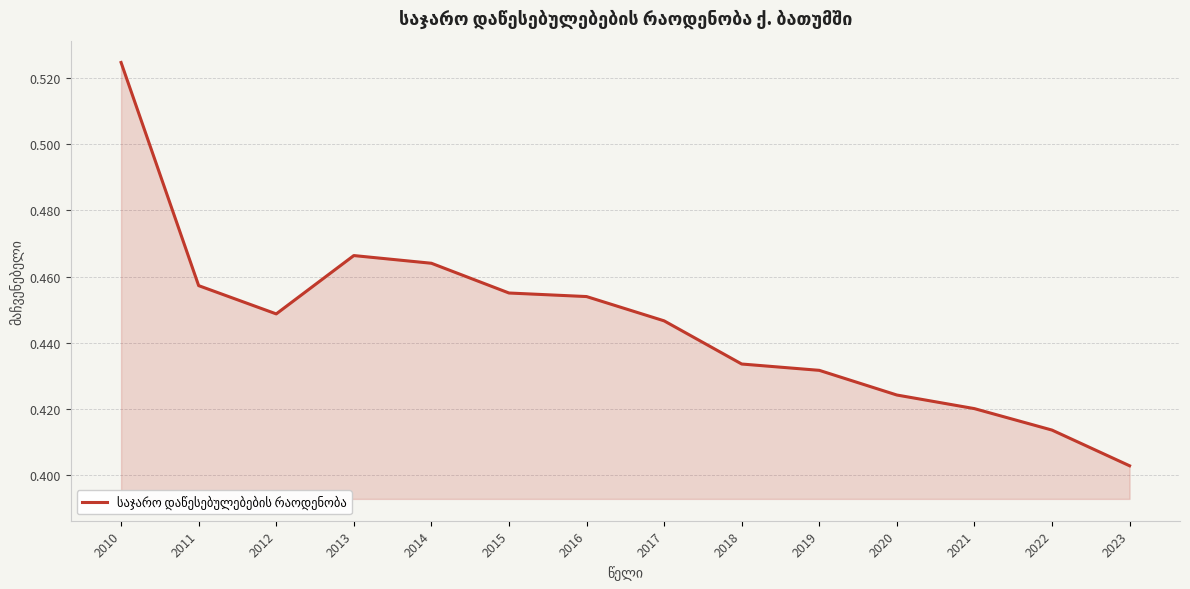

The value at 2020 is 0.1. True or false?

False